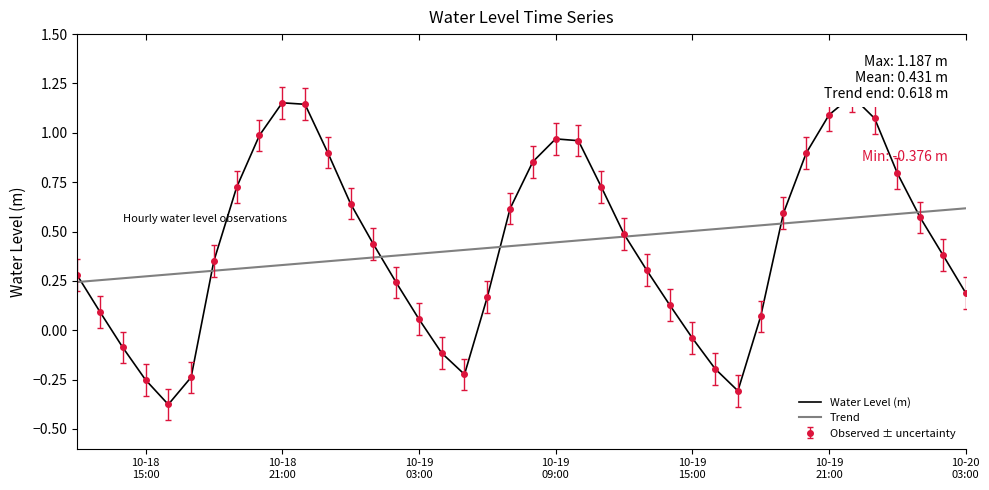

What is the difference between the maximum and minimum values in the Water Level (m) series?

1.6